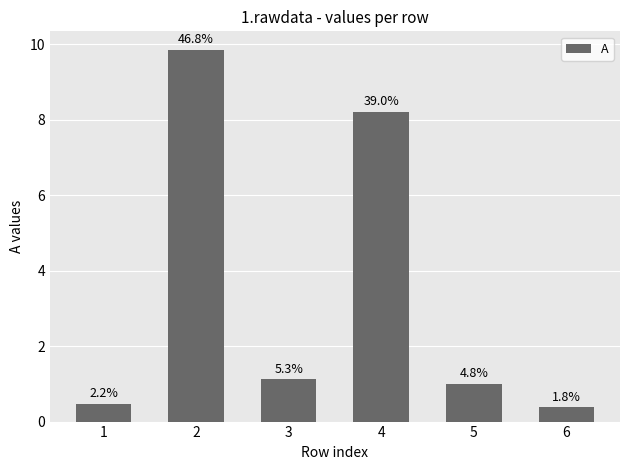

True or false: the data shows 0.6 at 6.

False